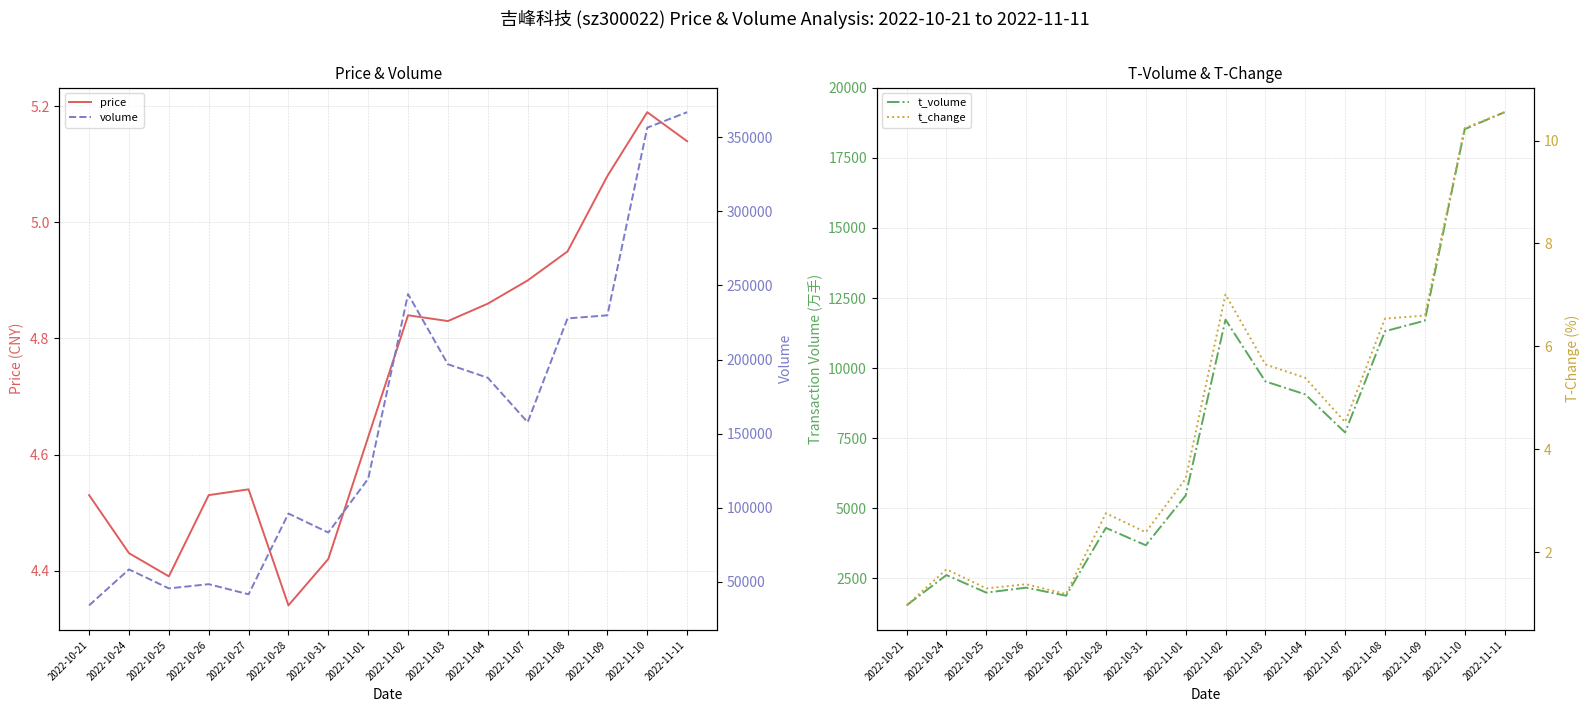

True or false: t_change and volume cross at least once.

False